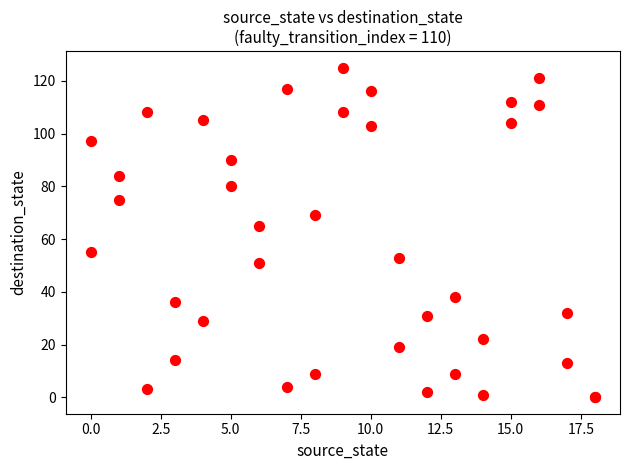

What Y value in the scatter plot is closest to 62?

65